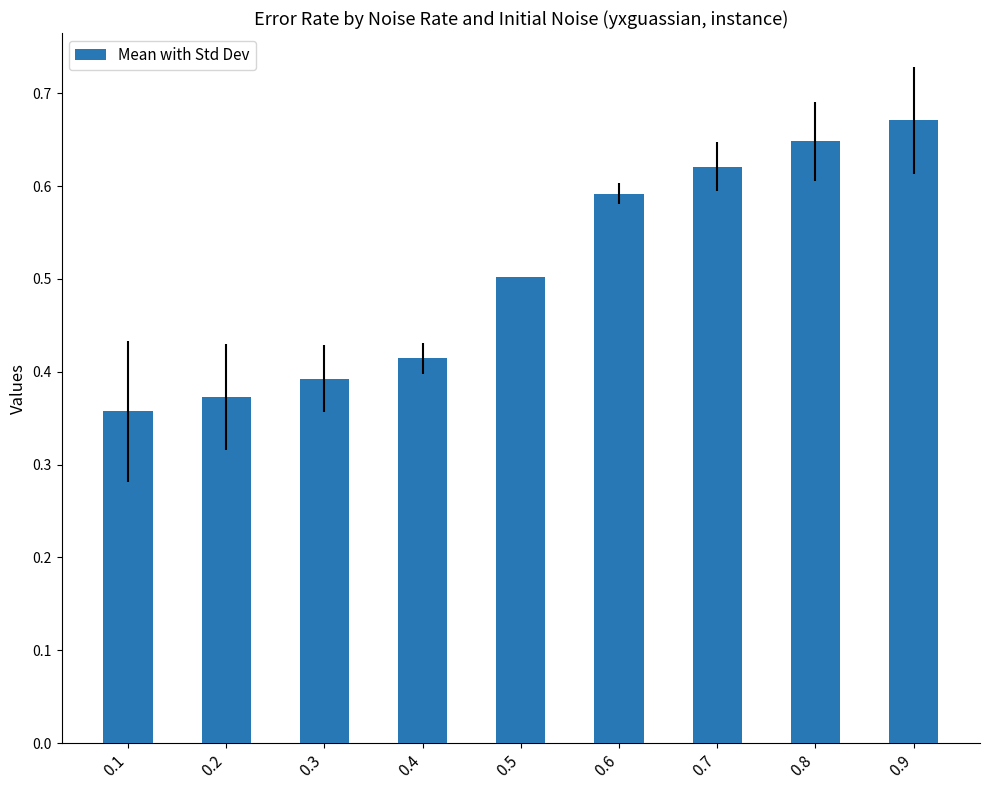

What is the difference between the maximum and minimum values?

0.3